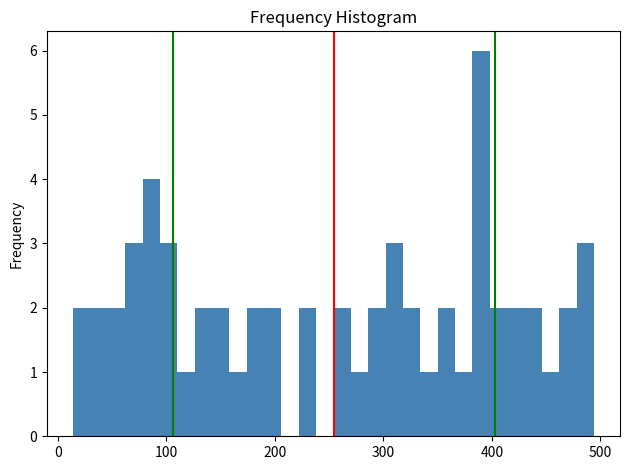

Read against the x-axis, roughly where is the centre of the tallest bar?

390